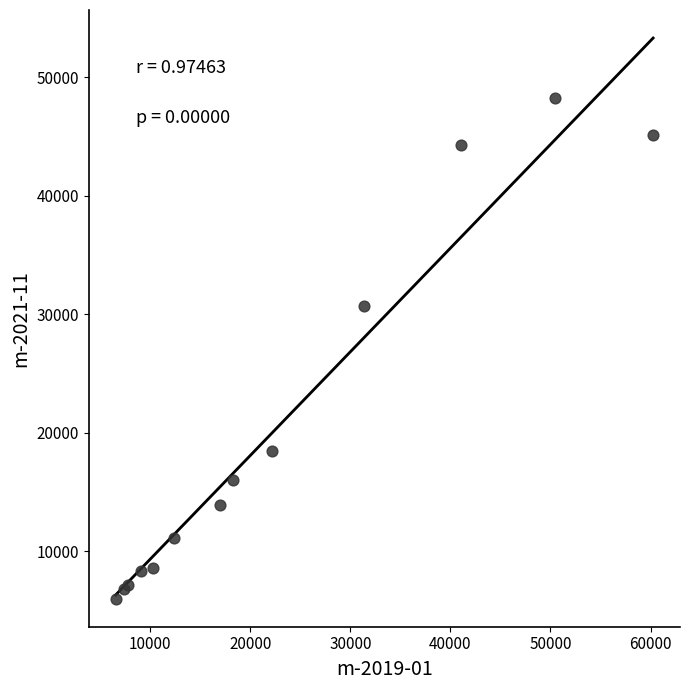

What Y value in the scatter plot is closest to 27160?

30696